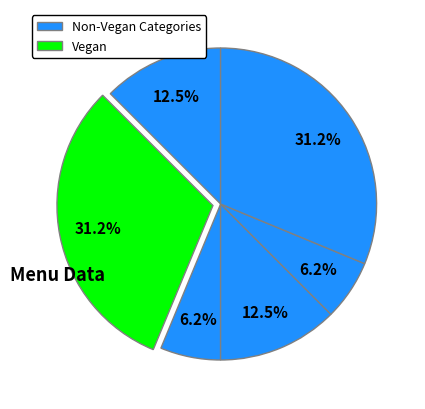

Which category has the biggest portion of the pie?

Vegan